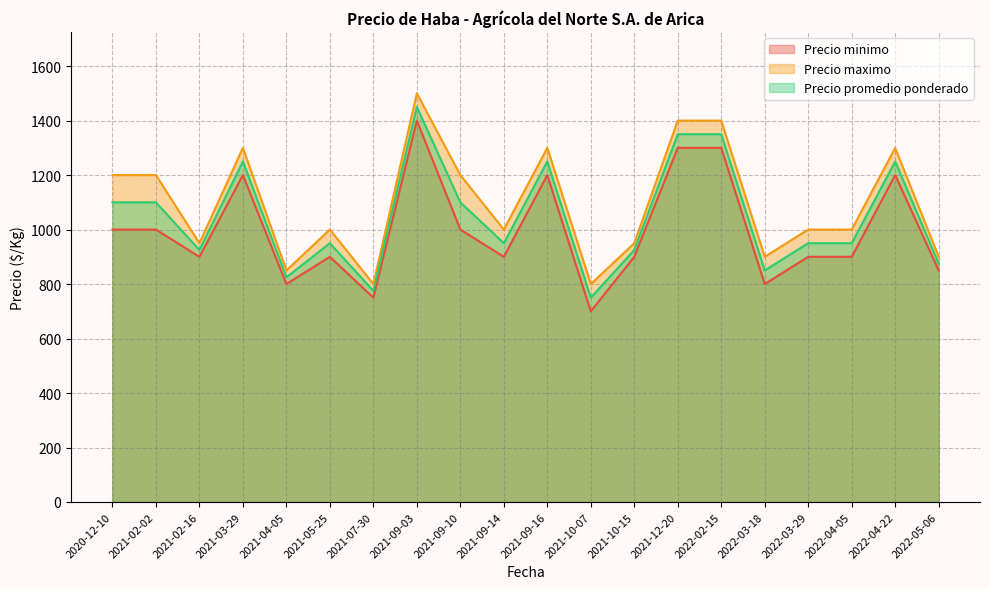

Where is Precio minimo nearest to the value 1050?

2020-12-10